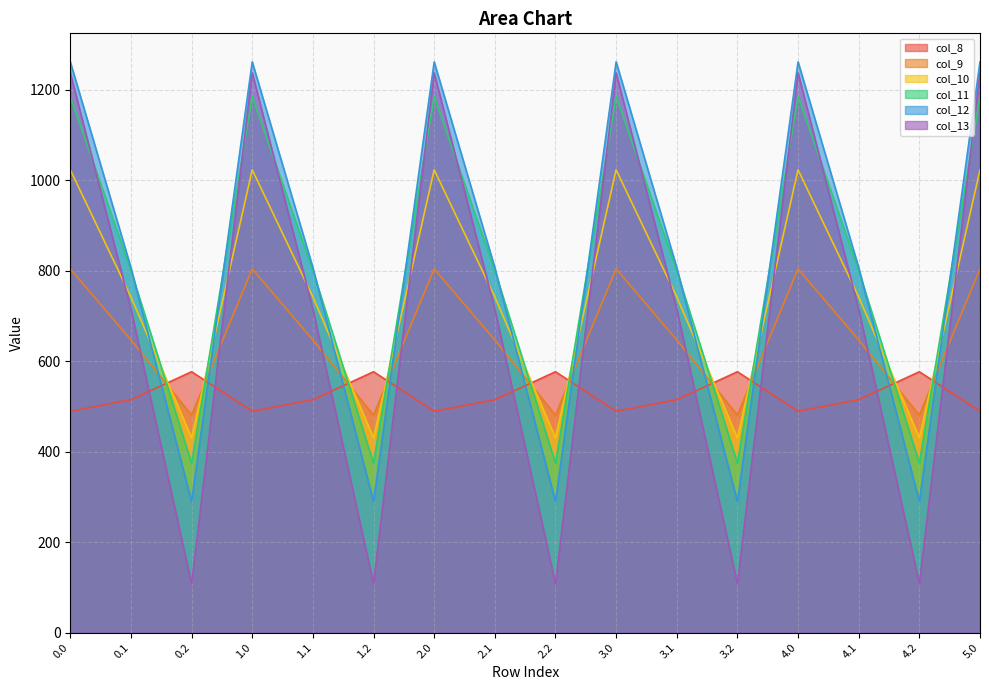

How many lines are shown in the chart?

6